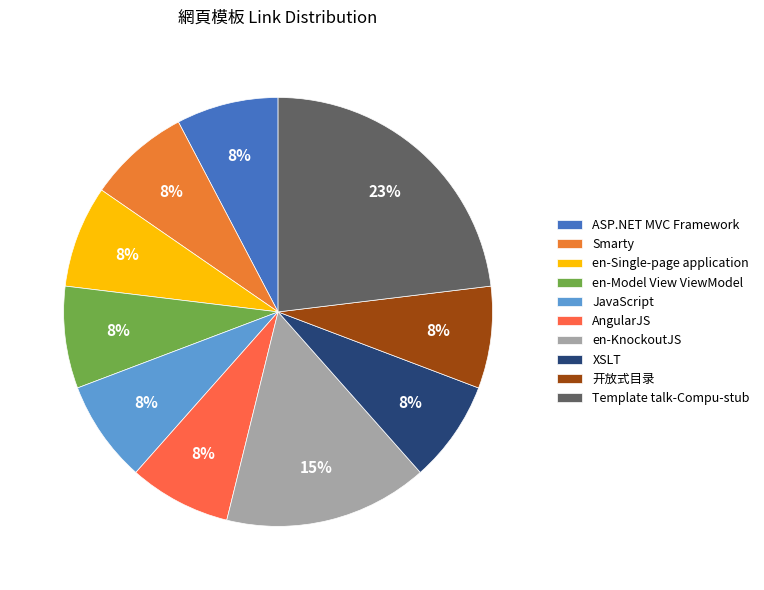

Is it true that Template talk-Compu-stub is 23% of the pie?

True